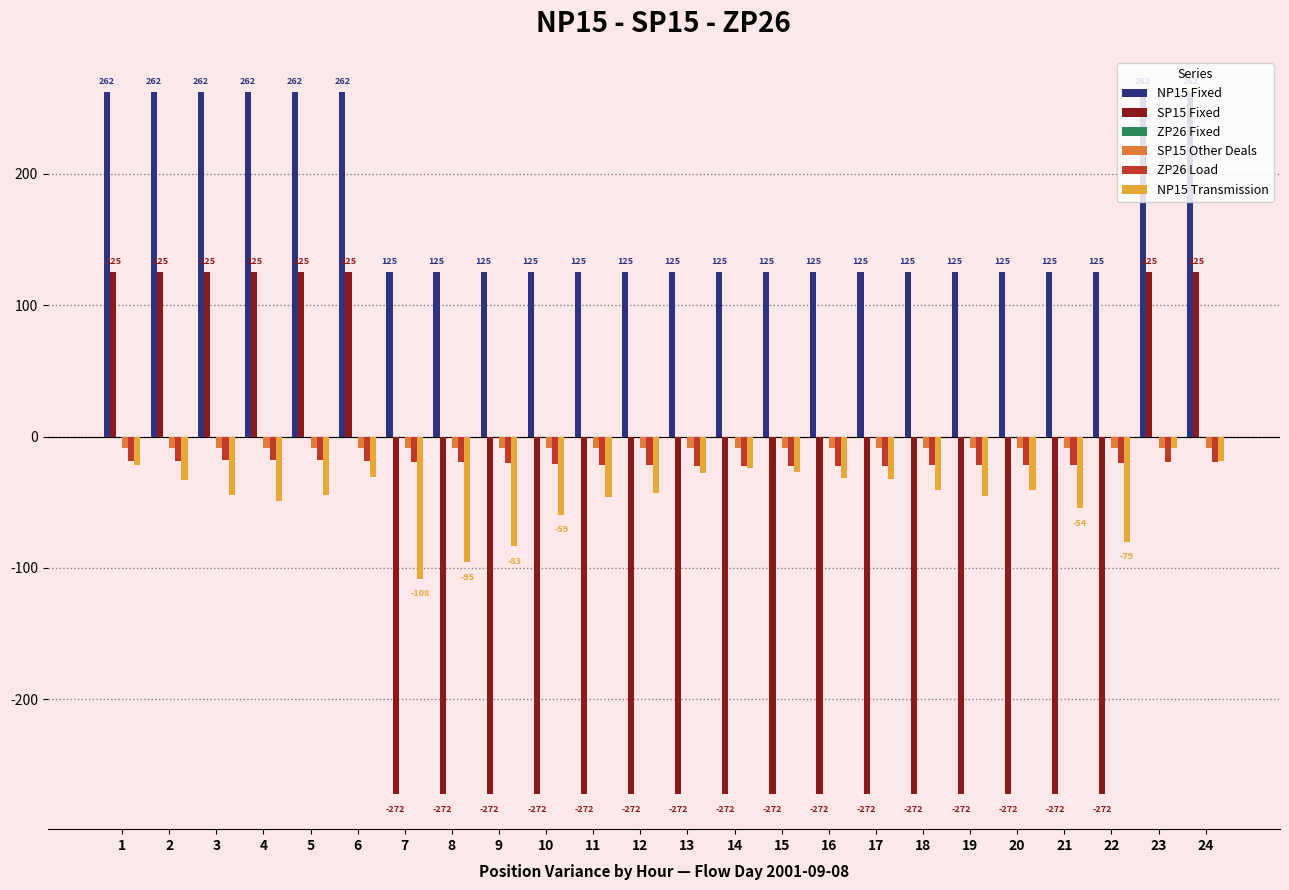

Which series has the largest total across all categories?

NP15 Fixed